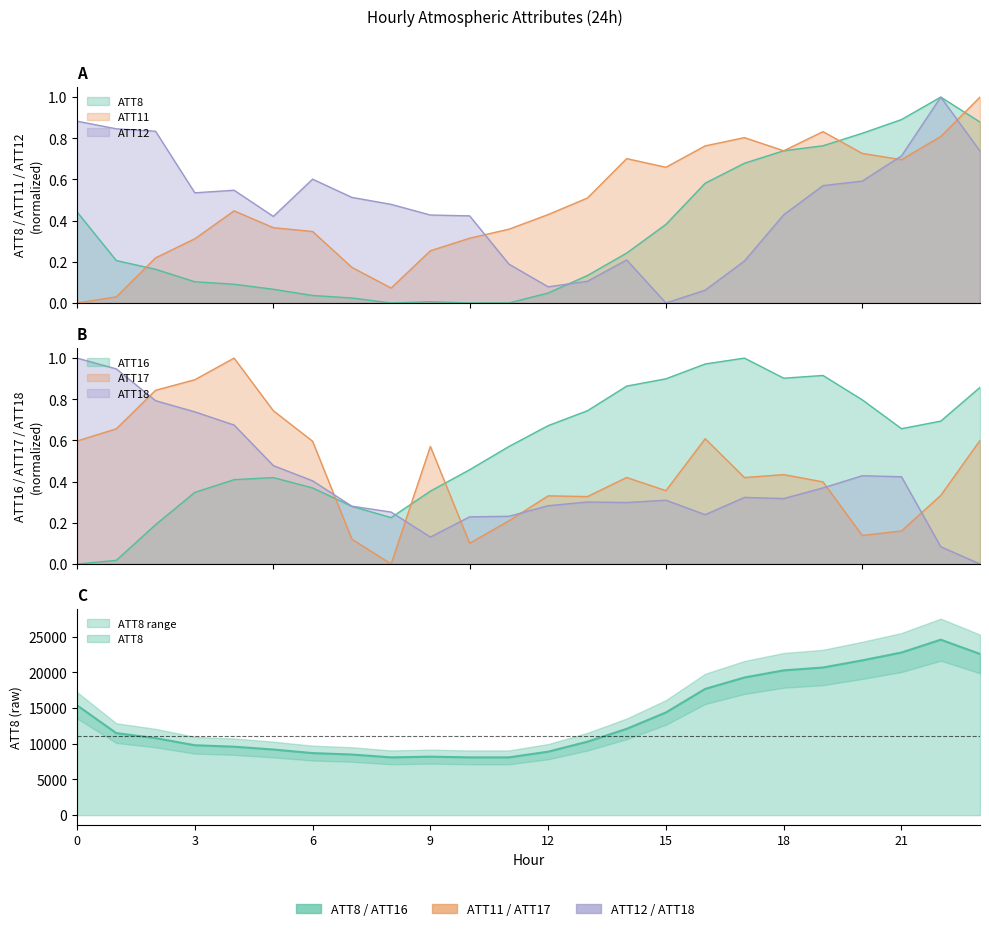

What is the spread (max minus min) of values at 13?

0.6